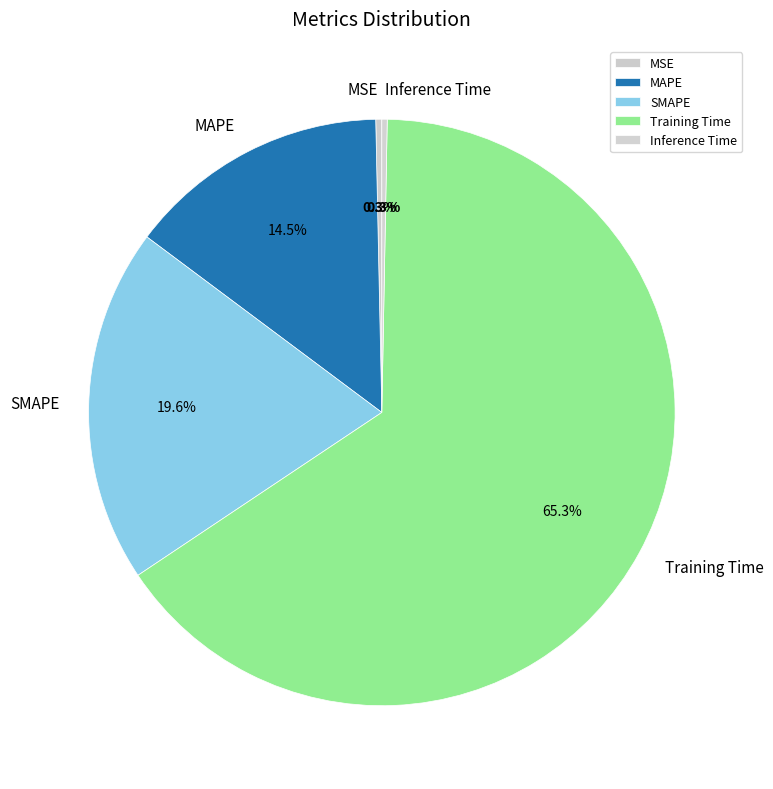

True or false: MAPE accounts for 2% of the total.

False